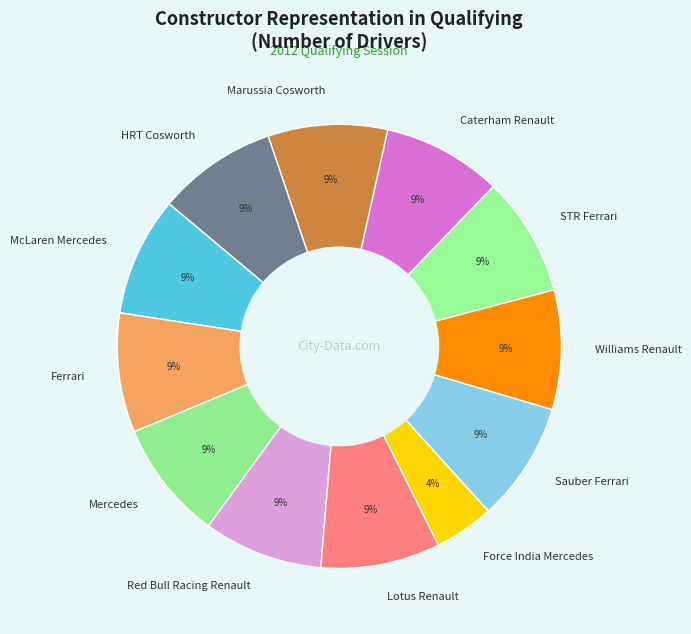

Does any single category account for the majority?

No